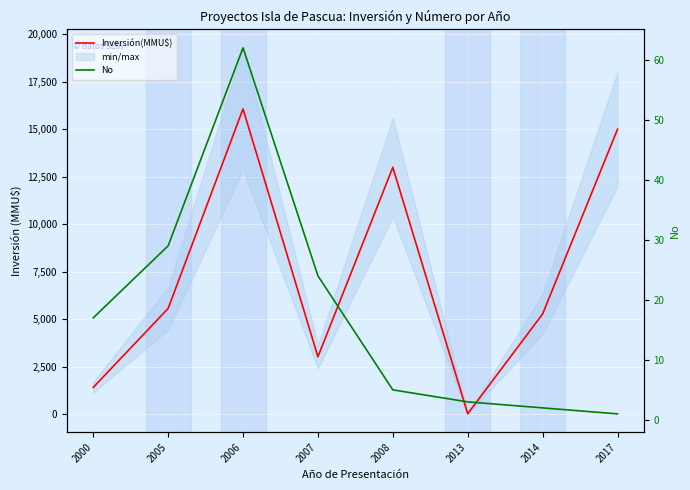

Where does the Inversión(MMU$) series first go above 5572?

2006